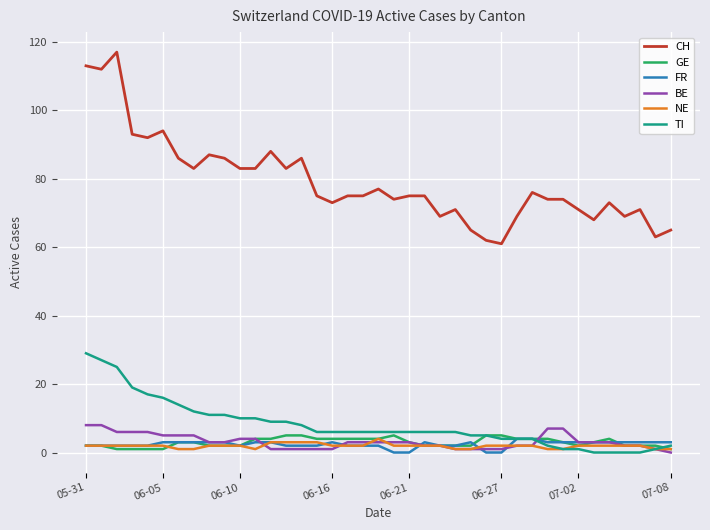

True or false: CH and BE cross at least once.

False